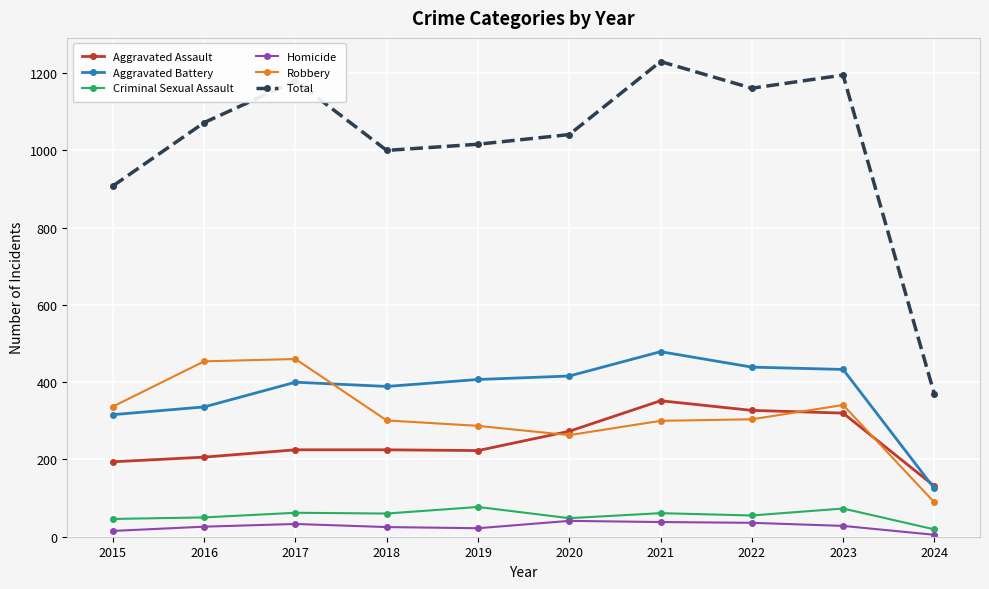

Count the number of categories in the chart.

10